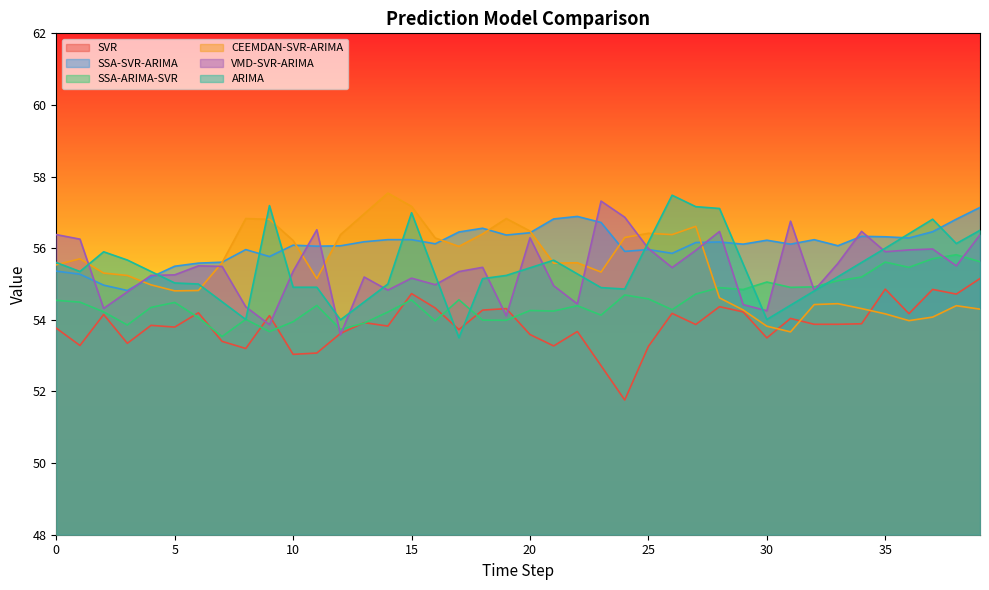

What are all the series names shown in the legend?

SVR, SSA-SVR-ARIMA, SSA-ARIMA-SVR, CEEMDAN-SVR-ARIMA, VMD-SVR-ARIMA, ARIMA